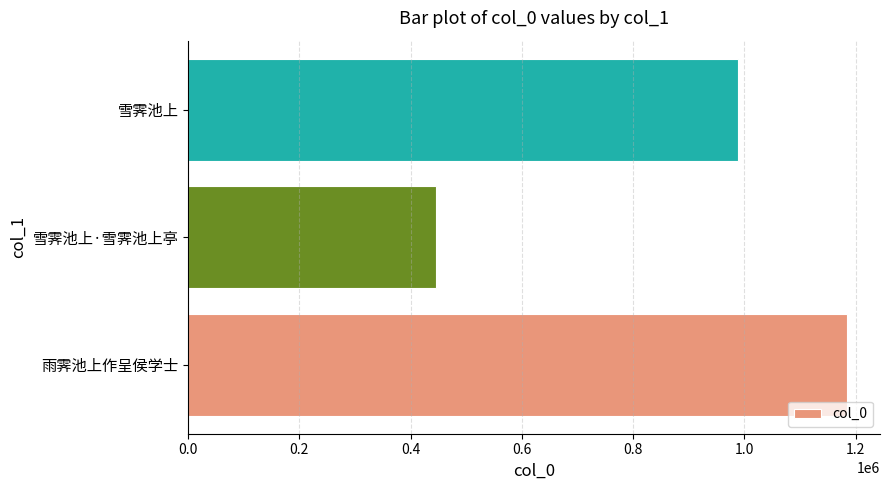

Are the bars grouped side by side (vs. stacked)?

No